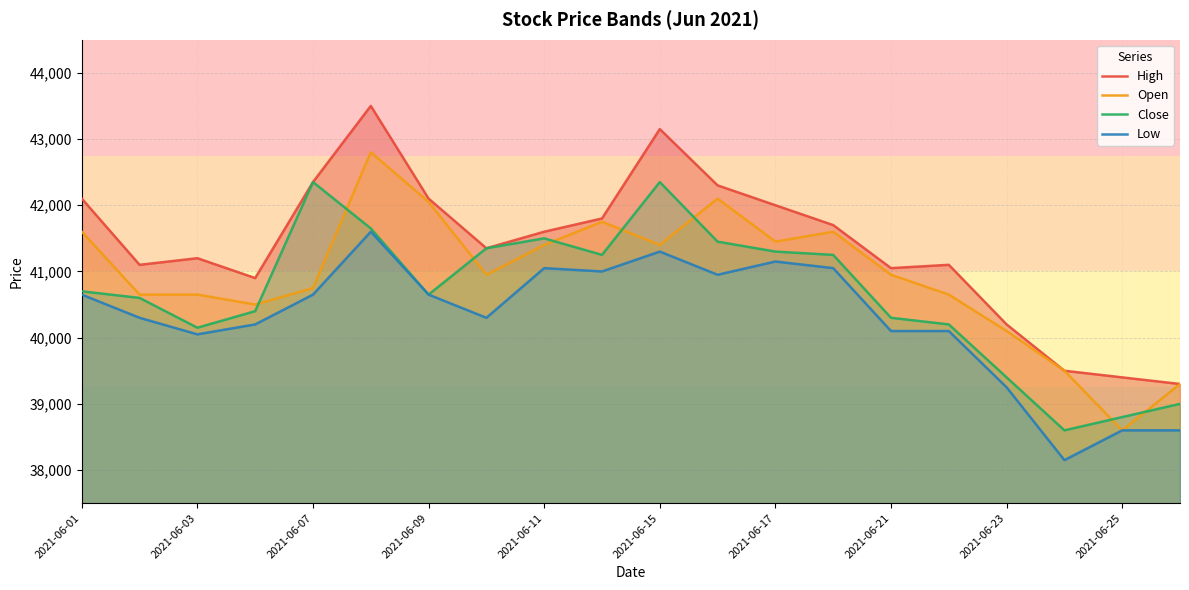

What is the maximum value for Open?

42800